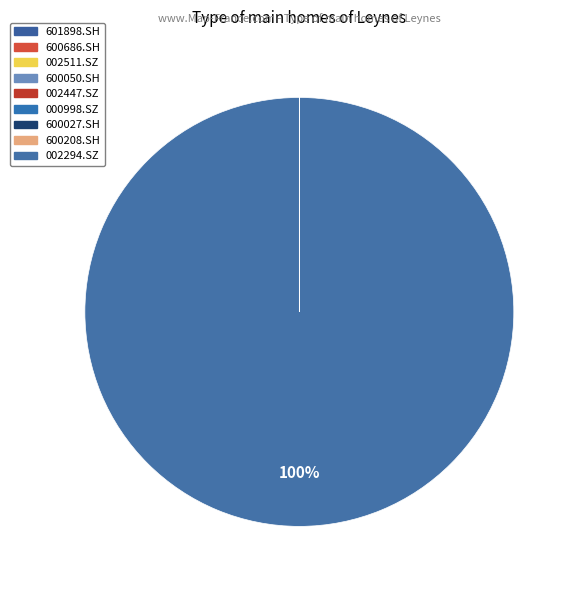

How much of the chart is everything except 601898.SH?

100.0%